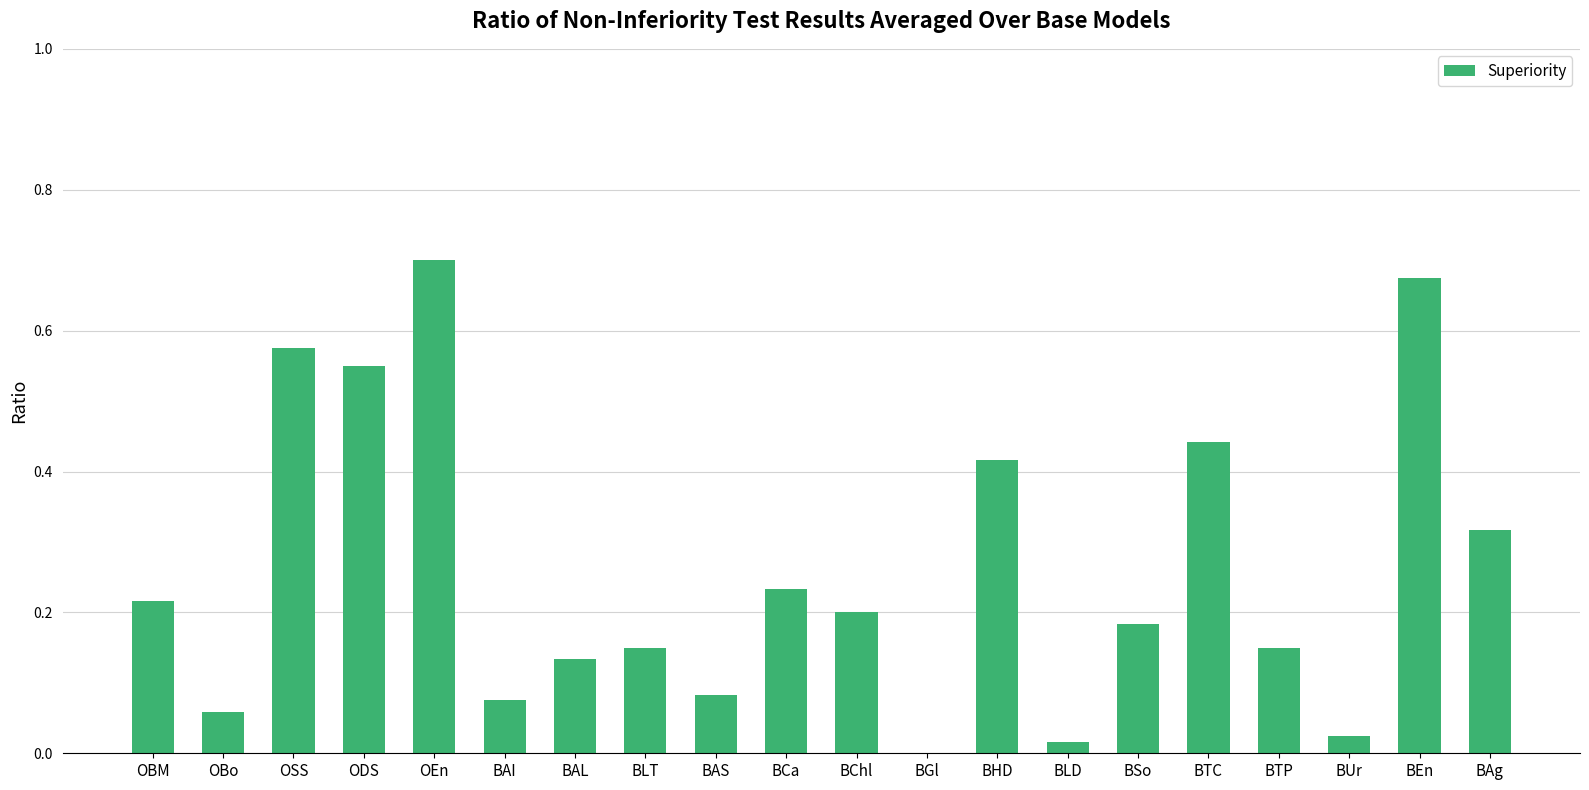

What is the sum of all values?

5.2